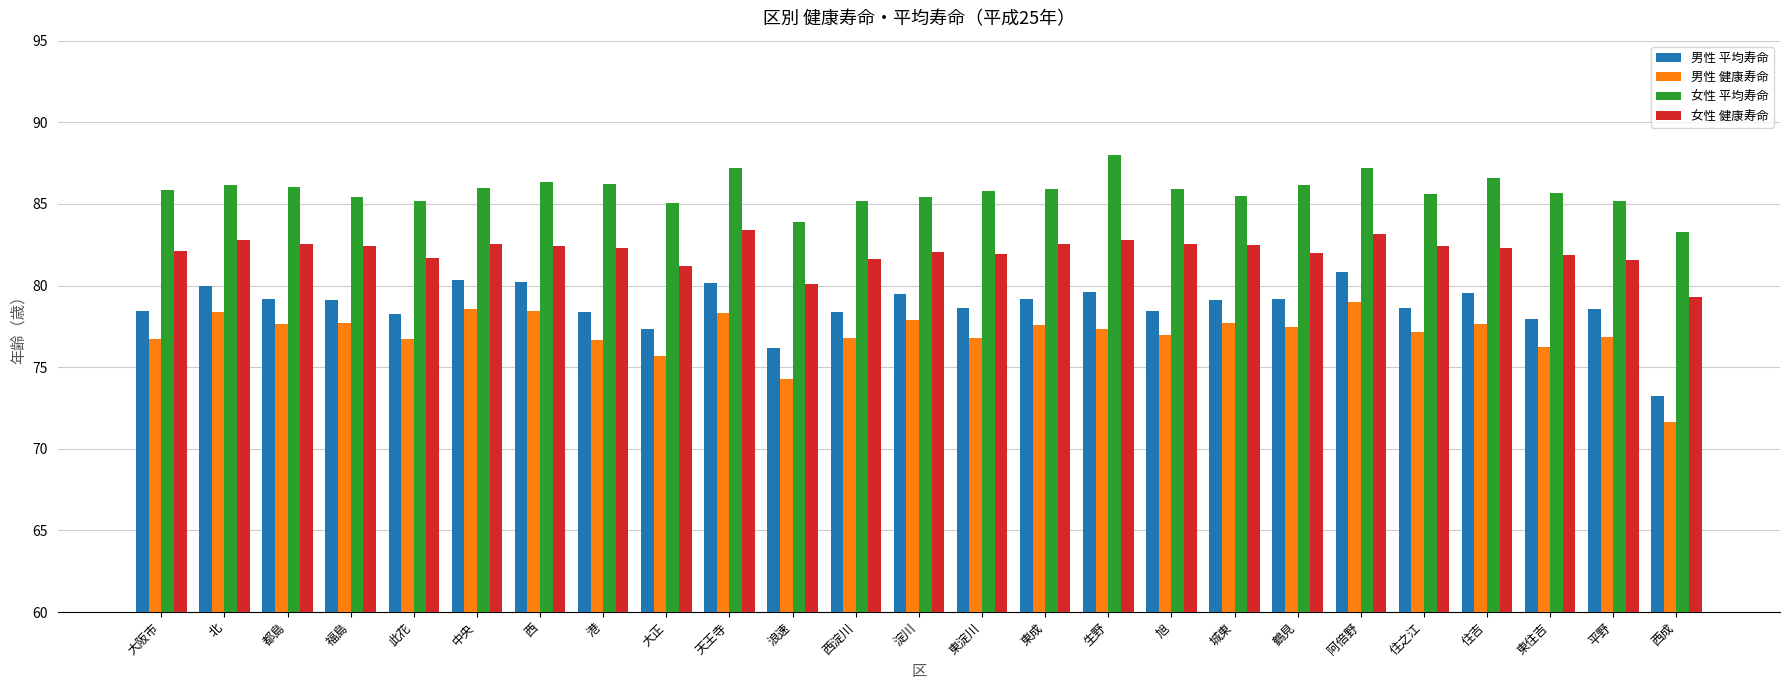

Which series has the largest range (max minus min)?

男性 平均寿命